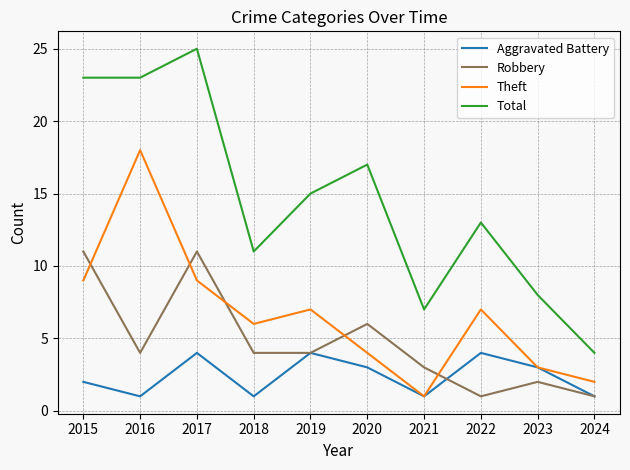

What is the smallest value displayed?

1